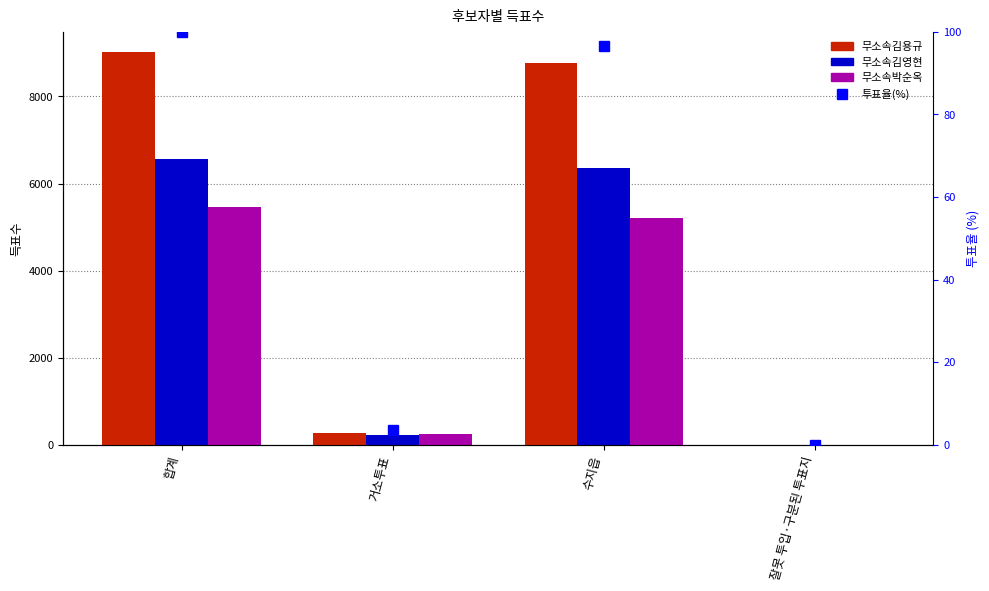

Rank the series at 거소투표 from lowest to highest value.

투표율(%), 무소속김영현, 무소속박순옥, 무소속김용규